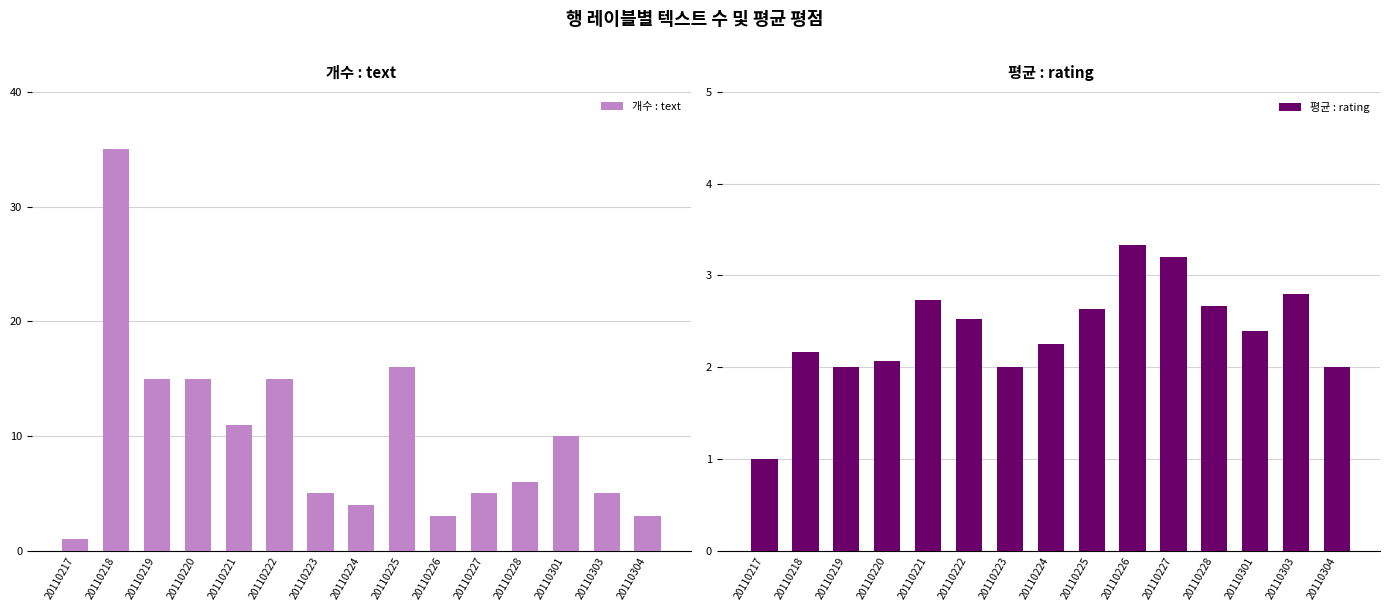

Which series changed the most between 20110303 and 20110304?

개수 : text